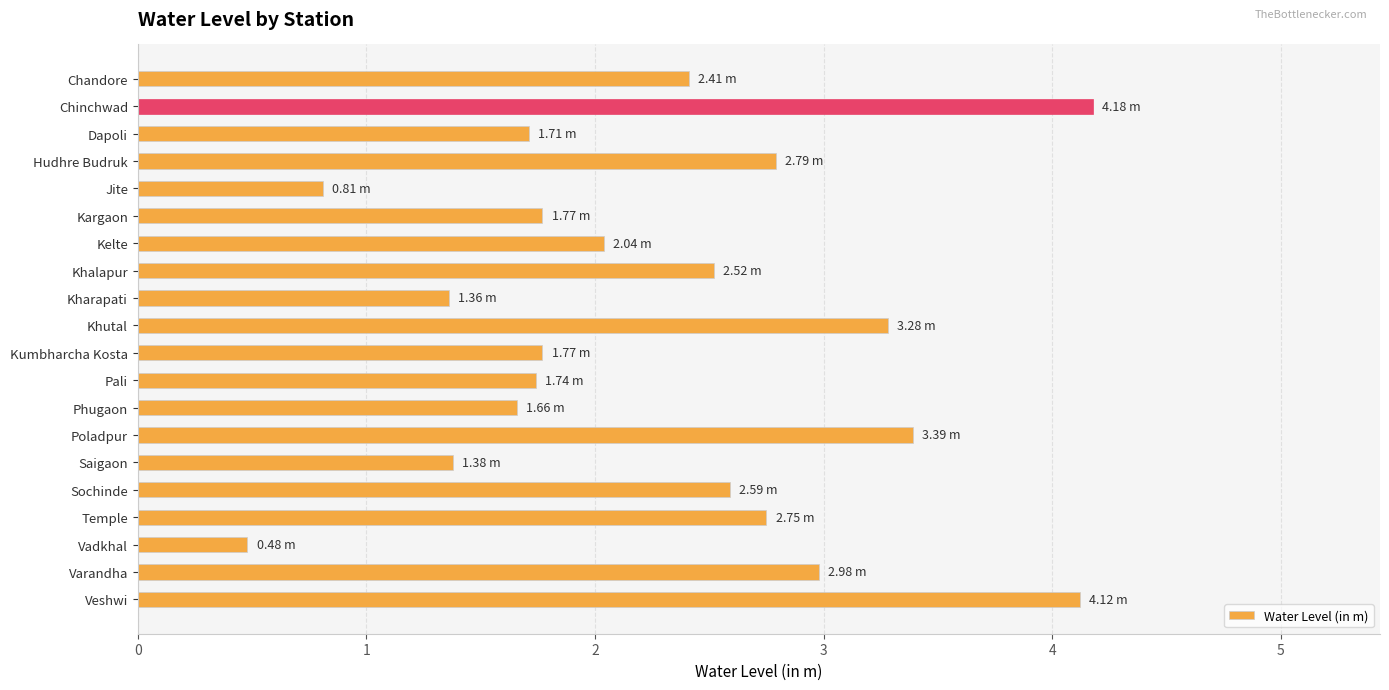

What is the sum of all values?

45.7